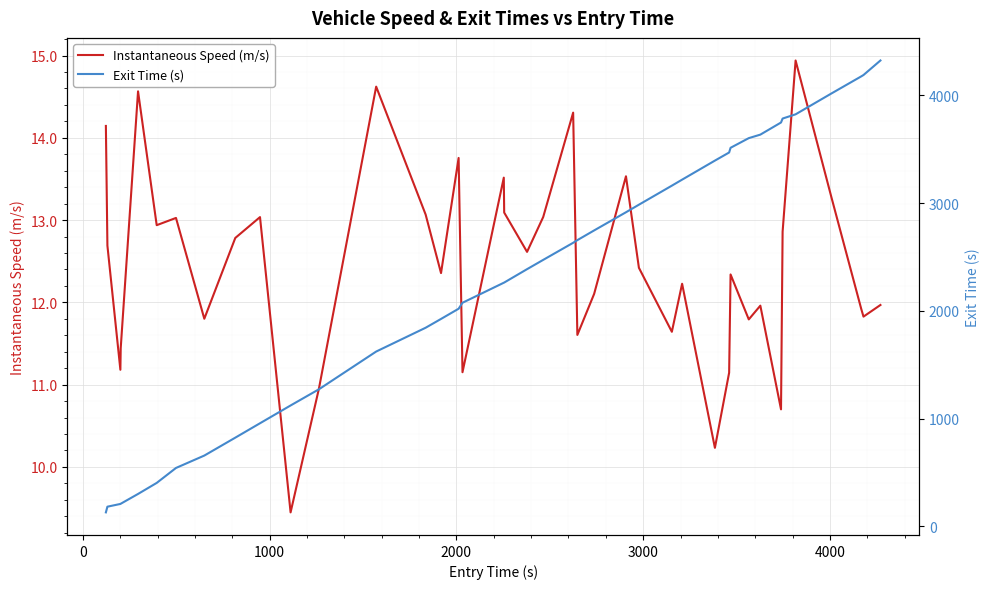

What is the minimum value for Instantaneous Speed (m/s)?

9.4